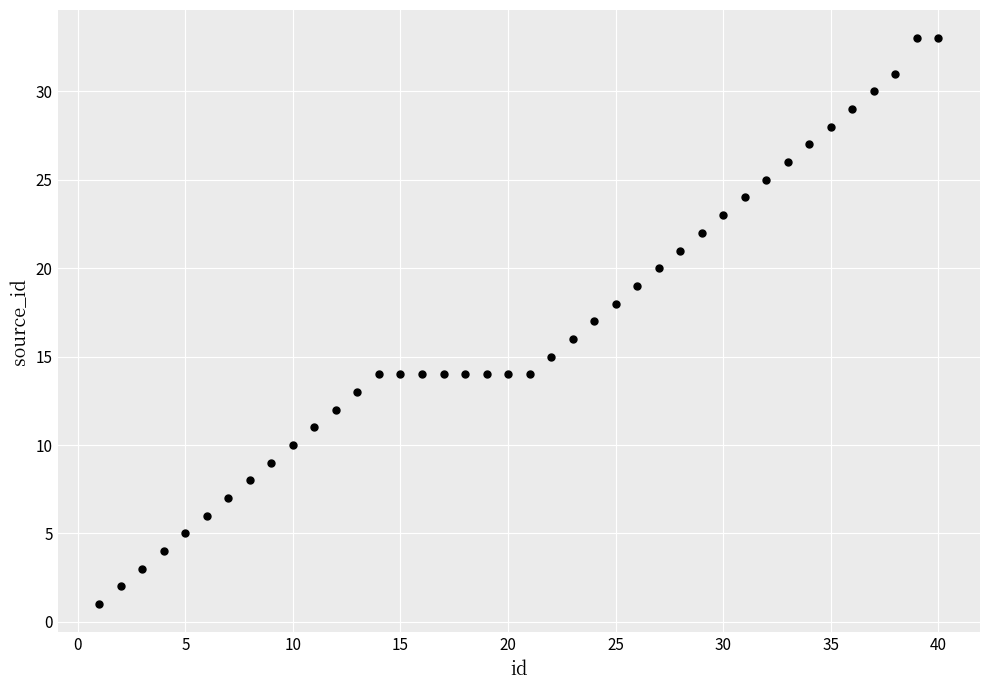

What is the range of Y values (max minus min)?

32